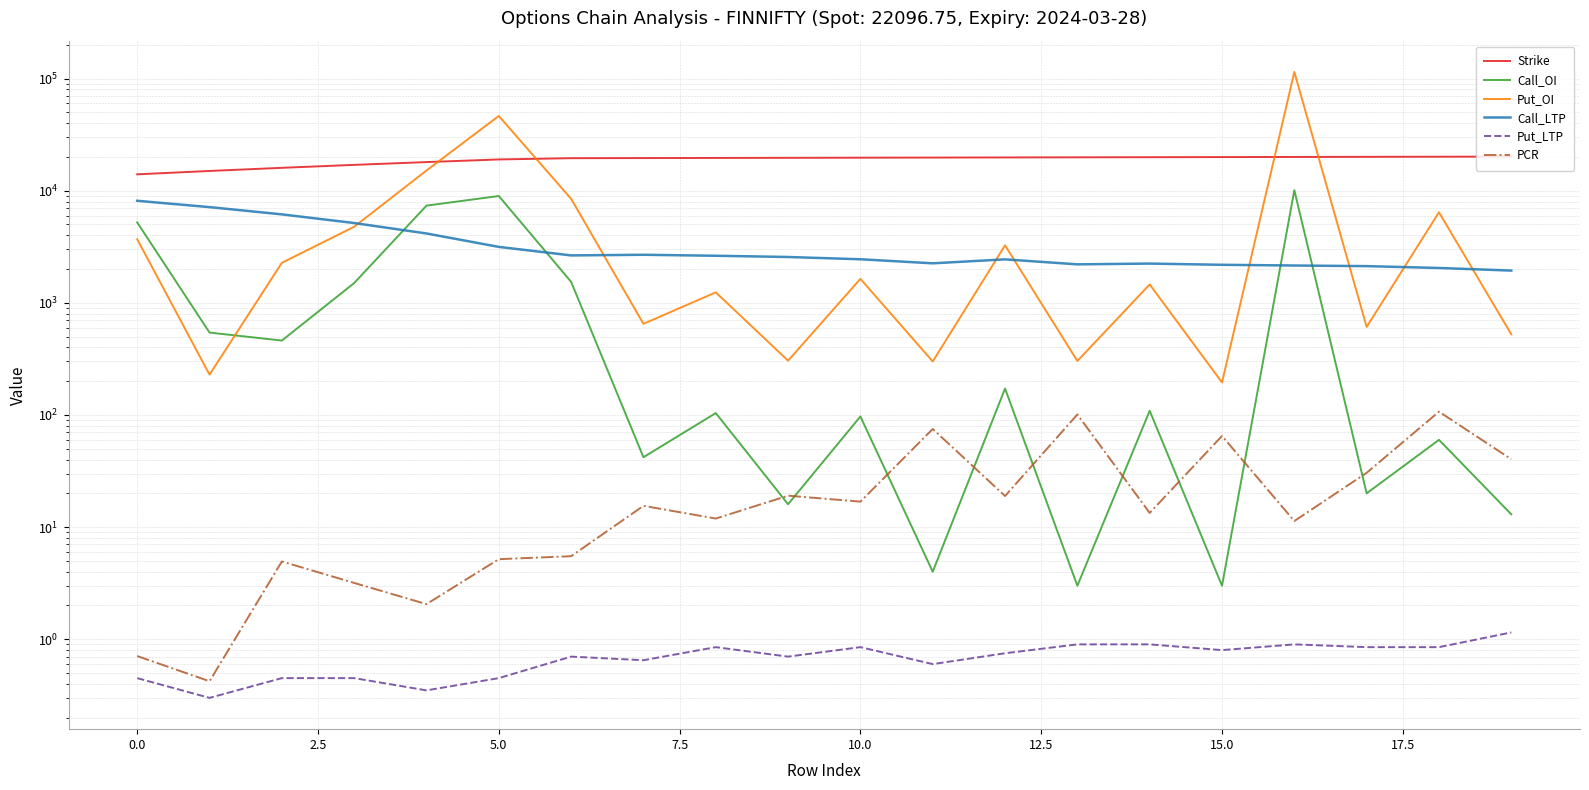

What are all the series names shown in the legend?

Strike, Call_OI, Put_OI, Call_LTP, Put_LTP, PCR